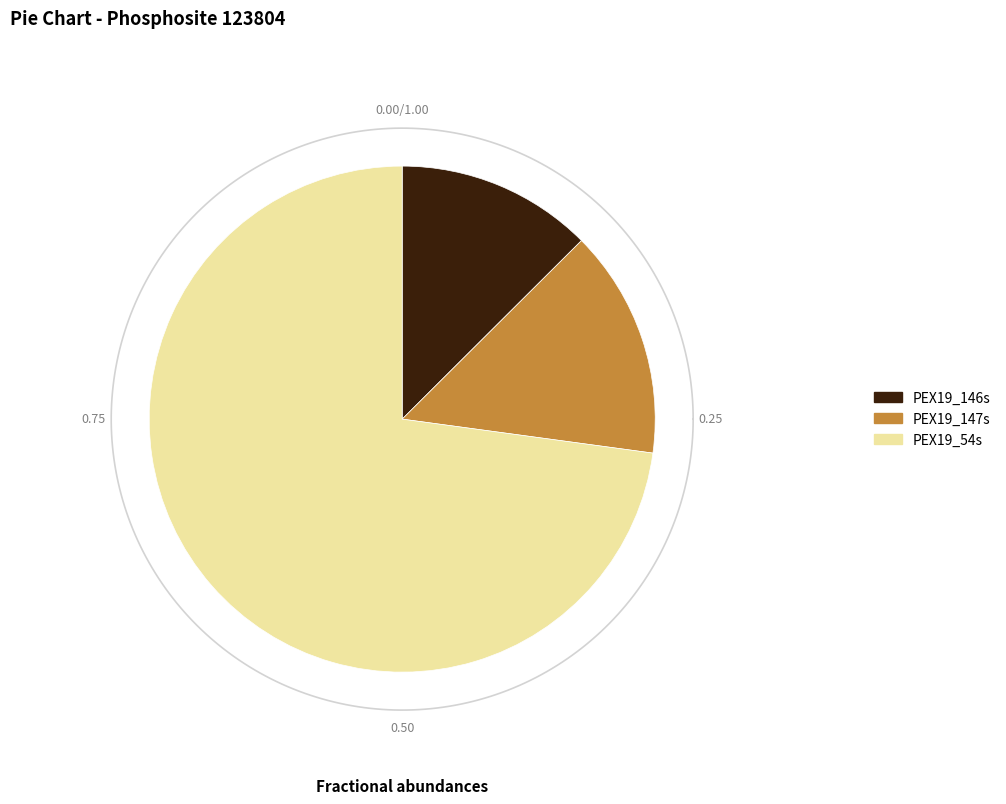

To the nearest percent, what is the difference between the largest and smallest slice percentages?

60%